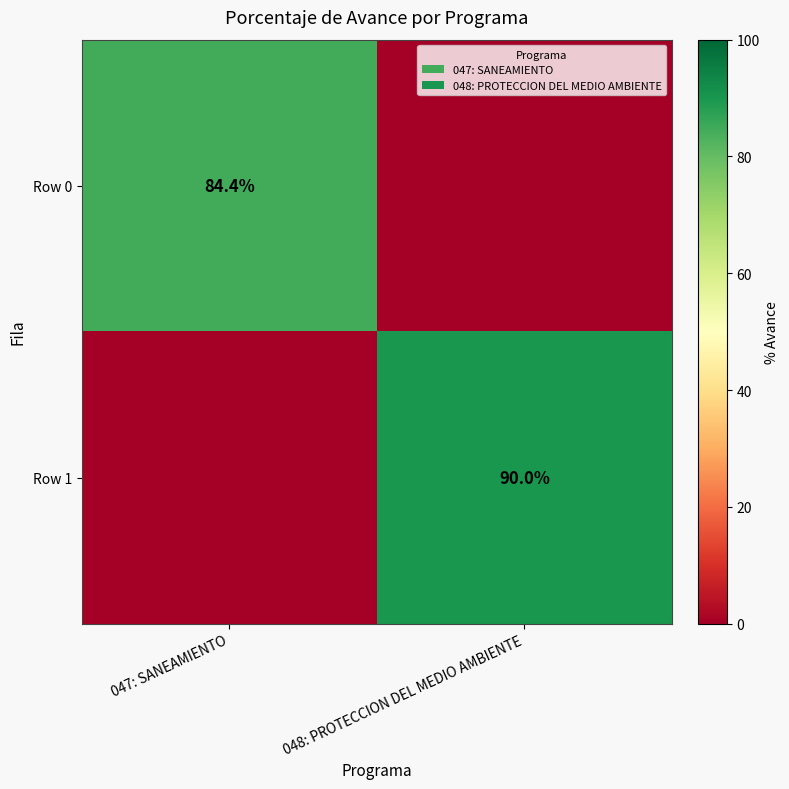

Is it true that Row 1 equals 120.6 at 048: PROTECCION DEL MEDIO AMBIENTE?

False